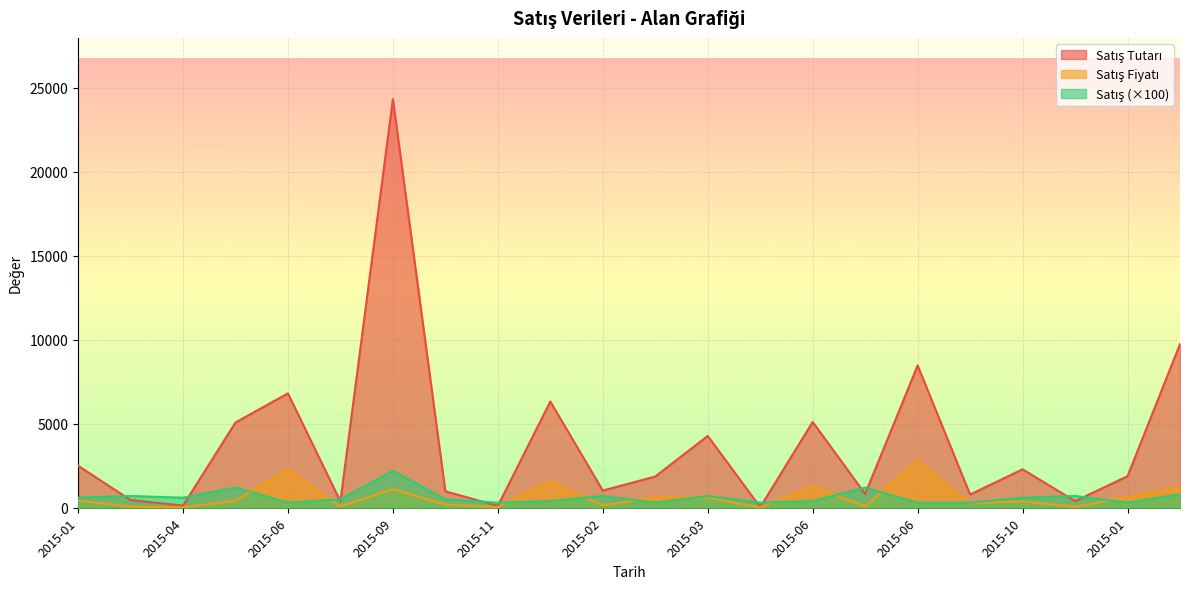

What is the sum of all Satış values?

13900.0